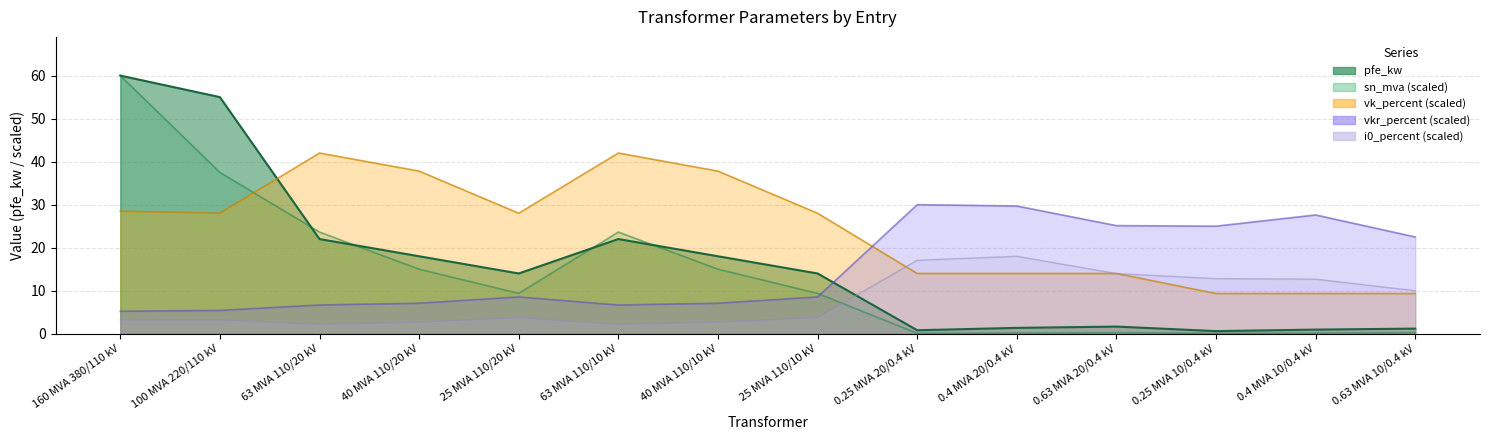

At which label is sn_mva closest to 30?

63 MVA 110/20 kV